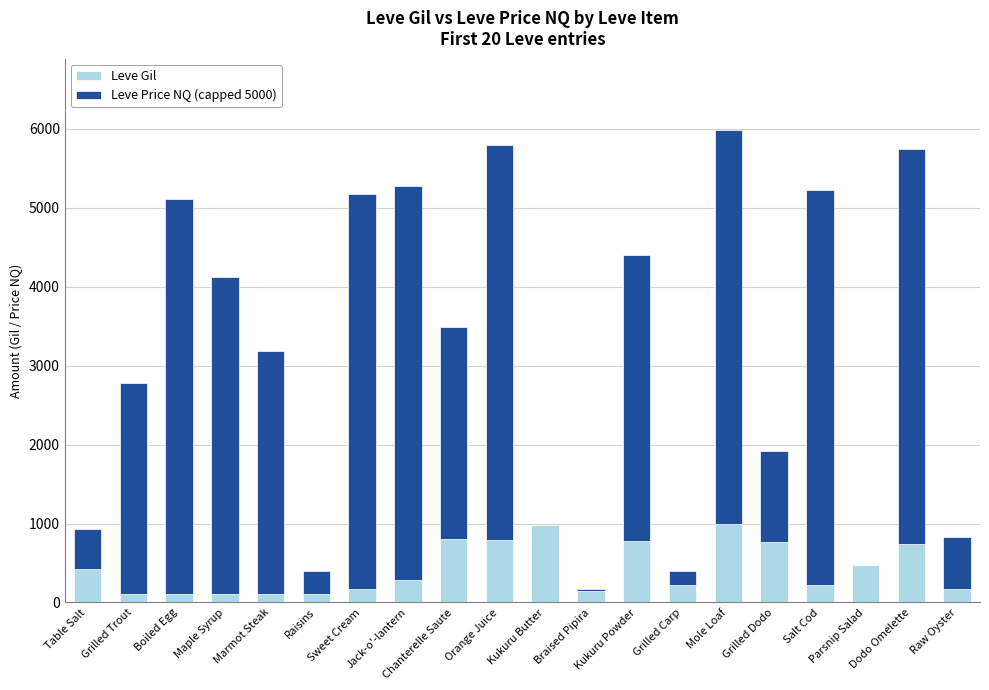

What is the sum of all Leve Gil values?

8521.0